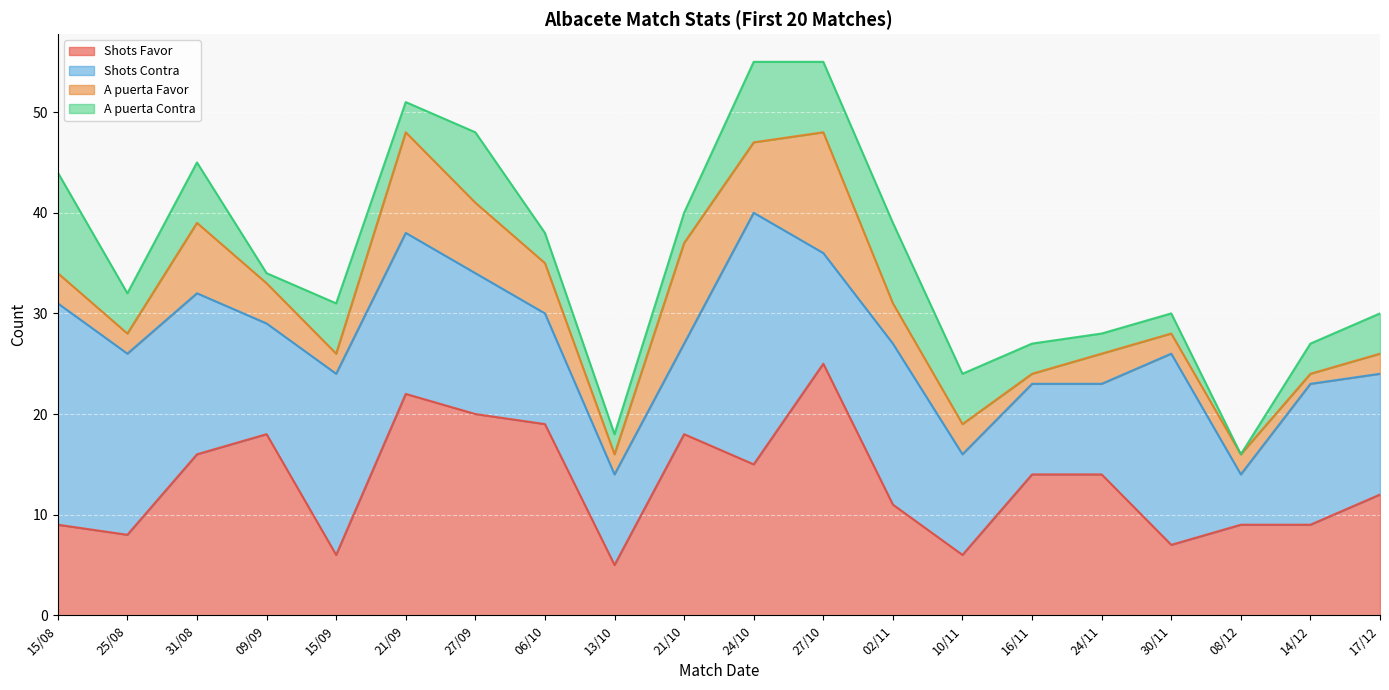

Is it true that Shots Favor equals 18 at 21/10?

True